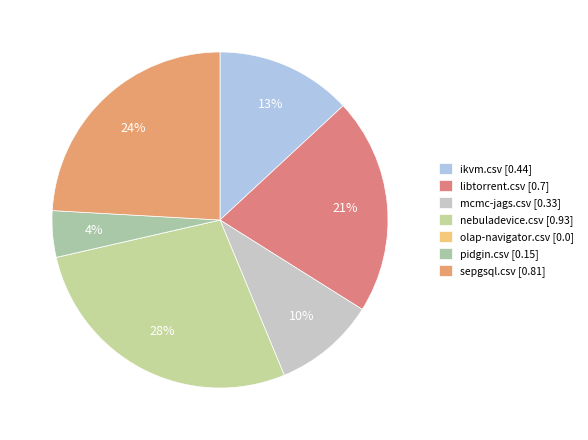

The pidgin.csv slice represents 12% of the pie. True or false?

False